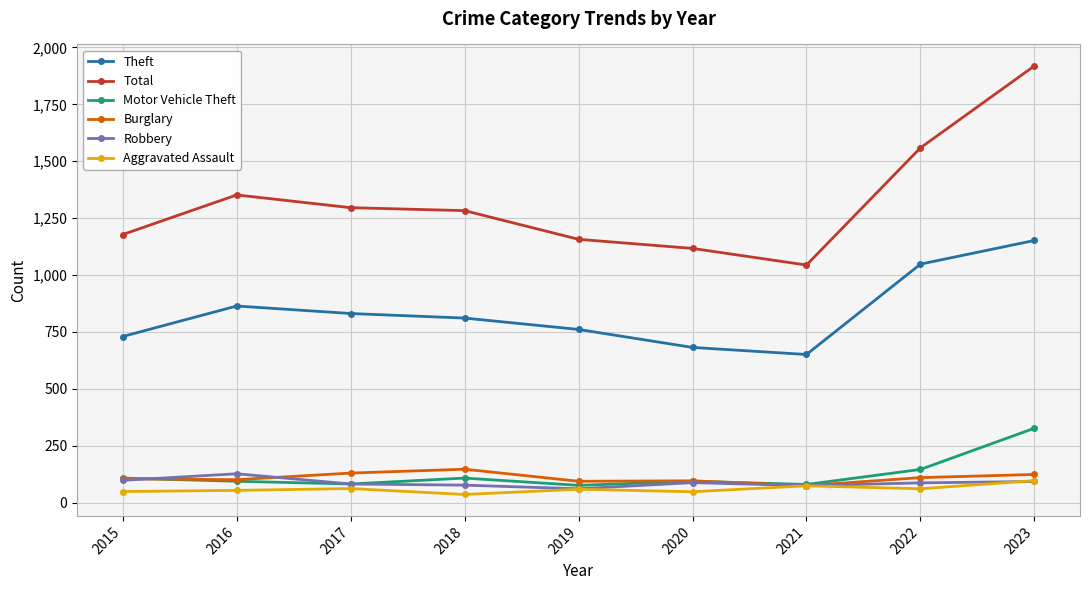

What is the difference between the highest and lowest values at 2015?

1129